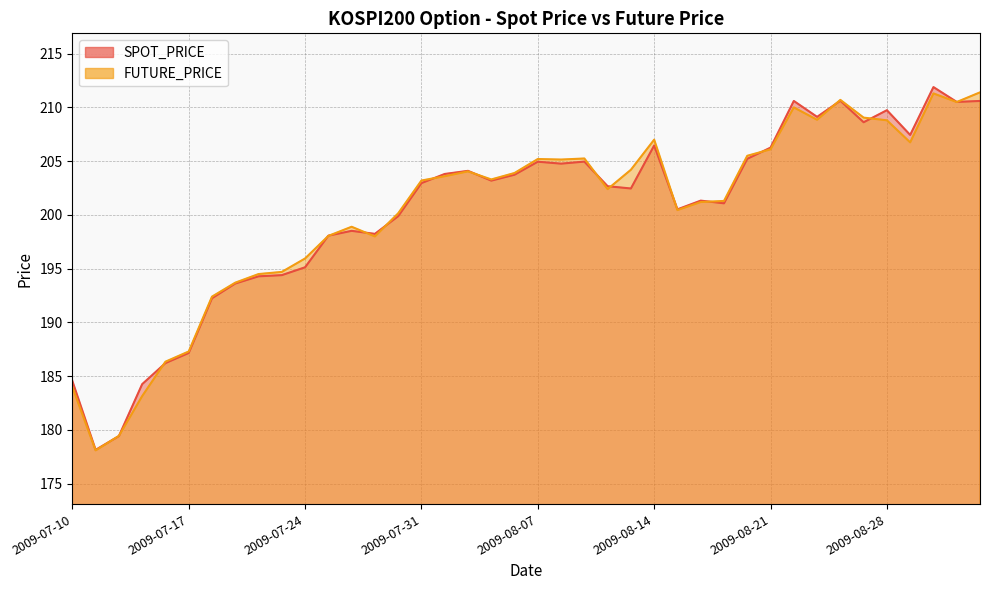

What is the difference between the highest and lowest values at 2009-08-18?

0.1